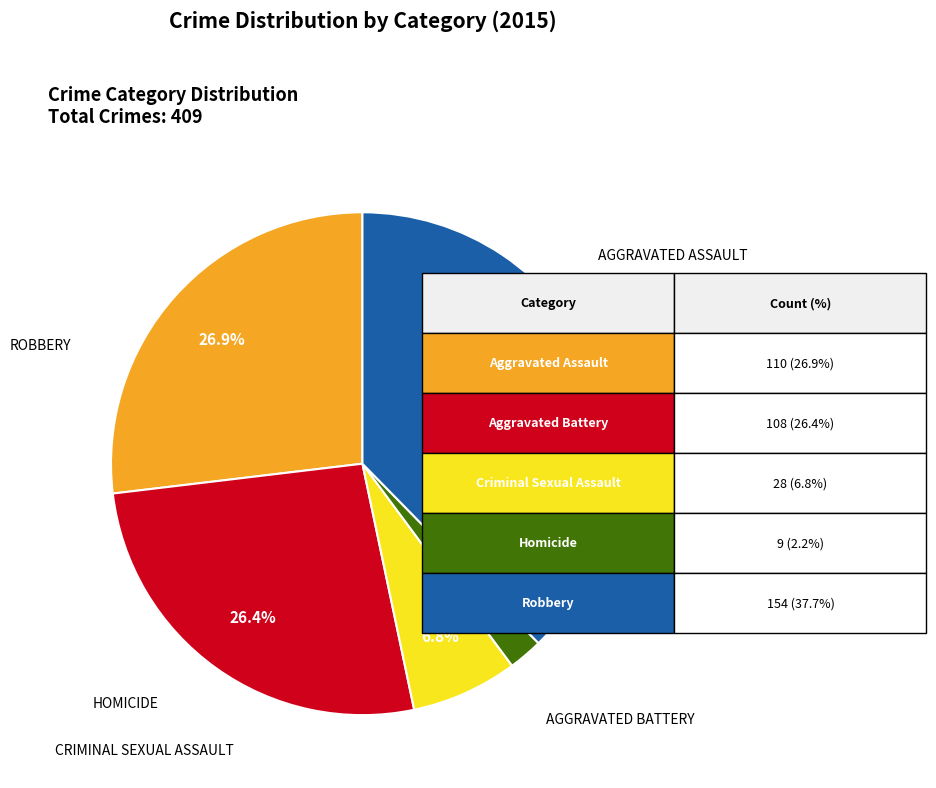

Does any single category account for the majority?

No